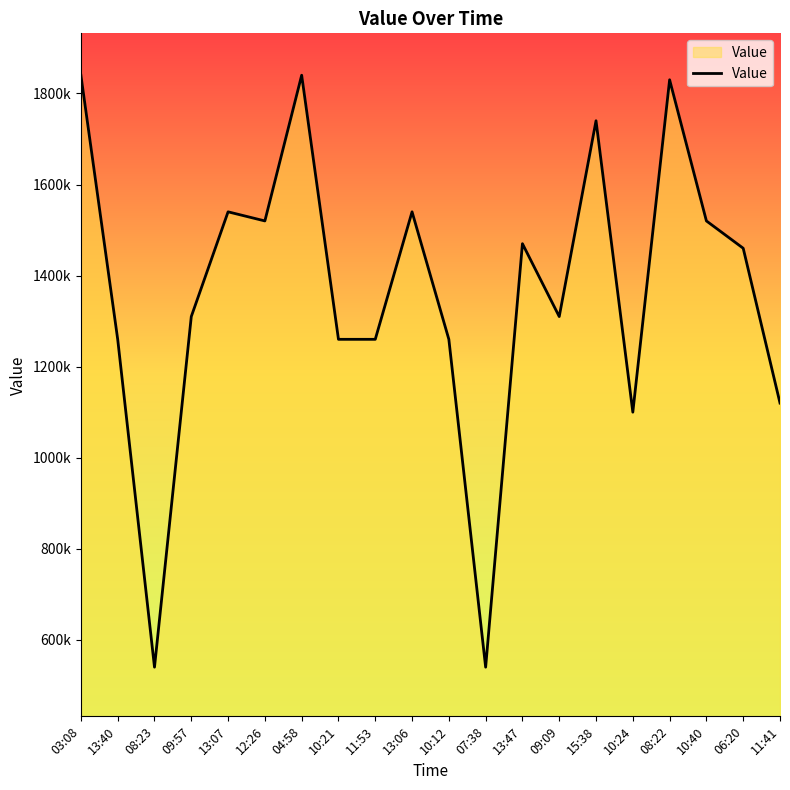

What is the label of the 1st point from the right?

11:41